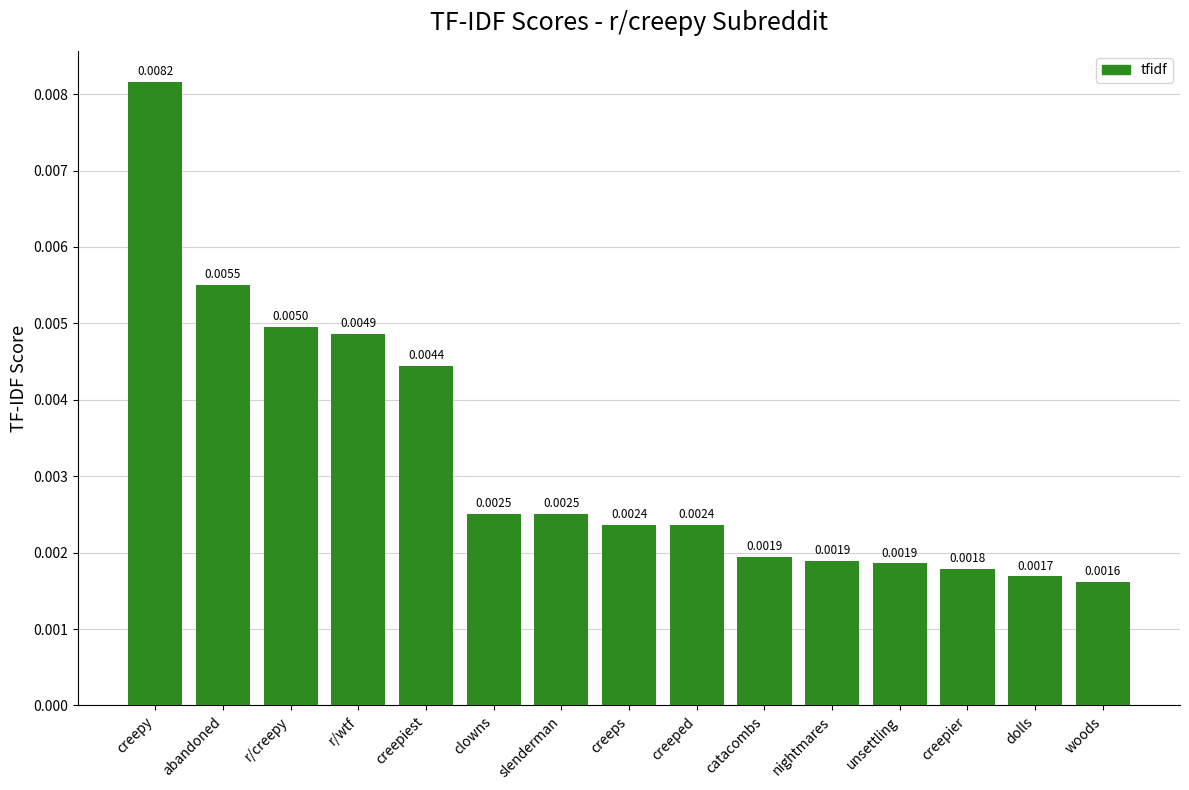

What is the label of the 14th bar from the left?

dolls